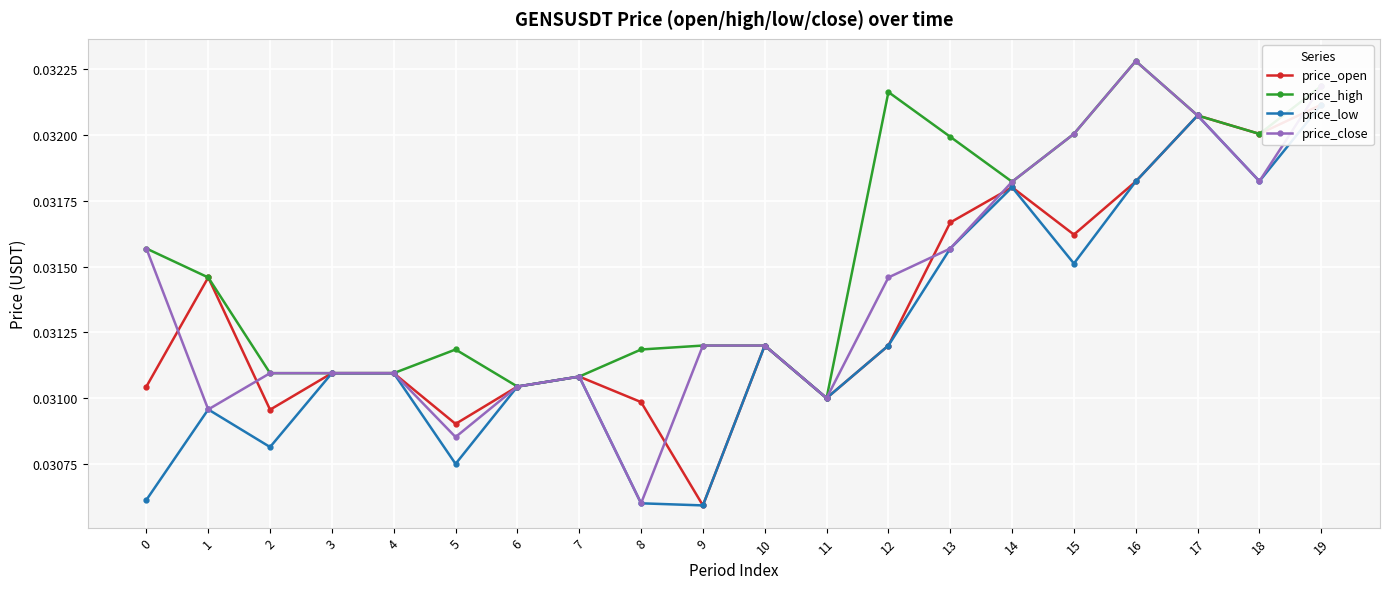

At which category does price_open reach its first local valley?

2